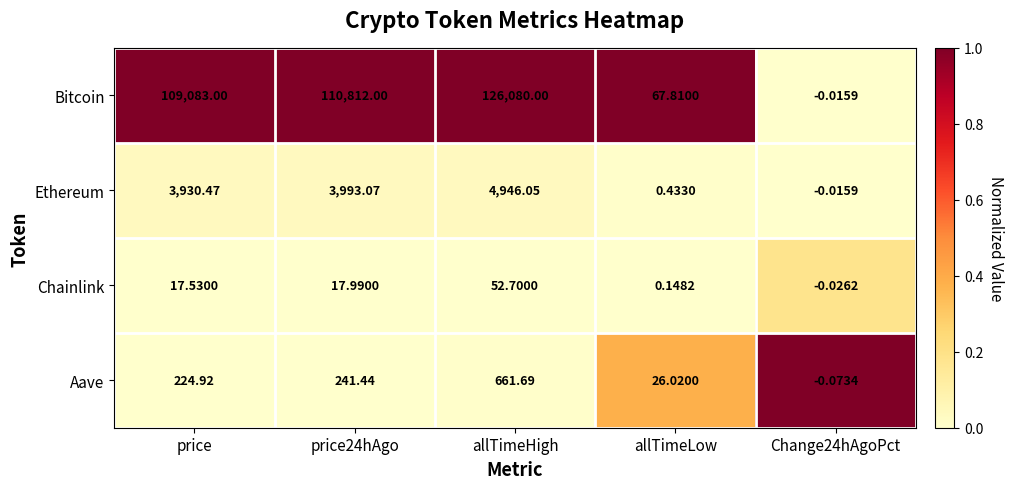

List the series in order of their peak value, lowest first.

Chainlink, Aave, Ethereum, Bitcoin